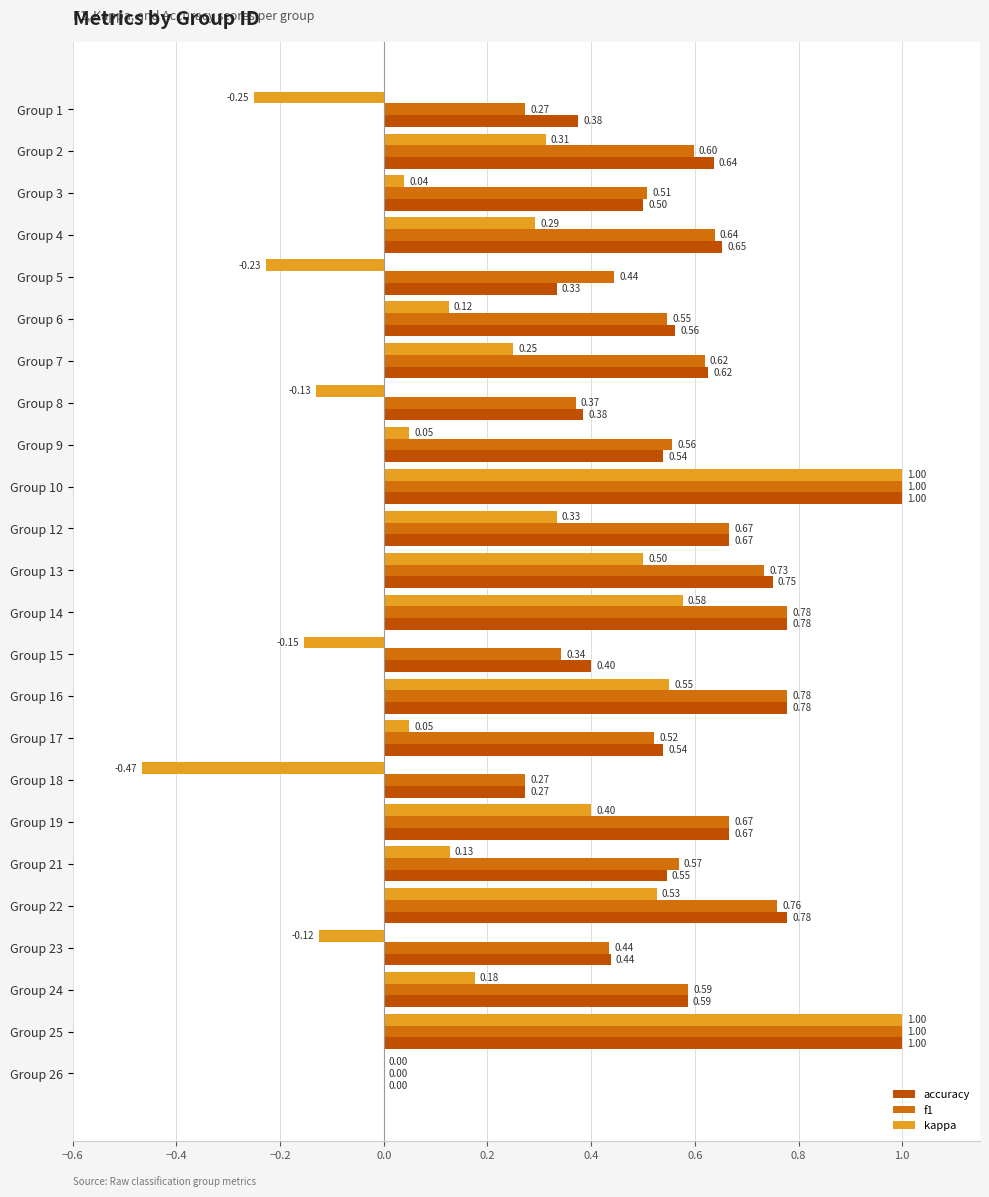

Reading right to left, transcribe all the data shown in this chart.

accuracy: 0.0	1.0	0.6	0.4	0.8	0.5	0.7	0.3	0.5	0.8	0.4	0.8	0.8	0.7	1.0	0.5	0.4	0.6	0.6	0.3	0.7	0.5	0.6	0.4
f1: 0.0	1.0	0.6	0.4	0.8	0.6	0.7	0.3	0.5	0.8	0.3	0.8	0.7	0.7	1.0	0.6	0.4	0.6	0.5	0.4	0.6	0.5	0.6	0.3
kappa: 0.0	1.0	0.2	-0.1	0.5	0.1	0.4	-0.5	0.0	0.6	-0.2	0.6	0.5	0.3	1.0	0.0	-0.1	0.2	0.1	-0.2	0.3	0.0	0.3	-0.2